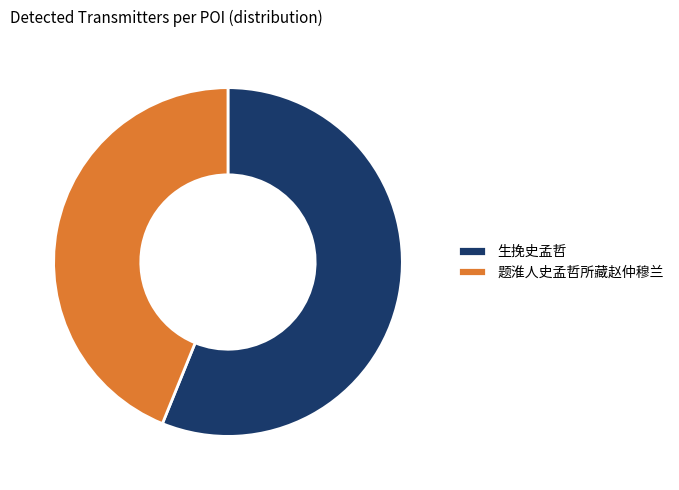

How many slices are in this pie chart?

2